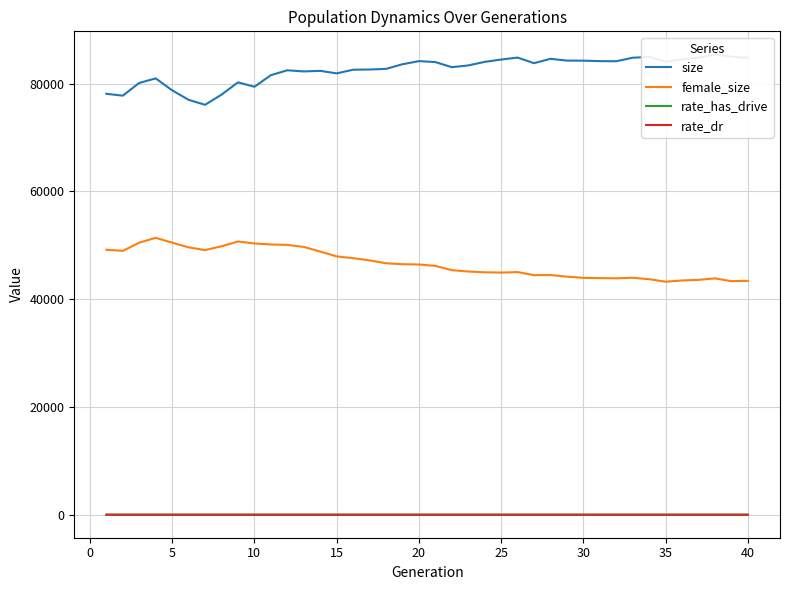

True or false: rate_has_drive and rate_dr intersect in this chart.

False